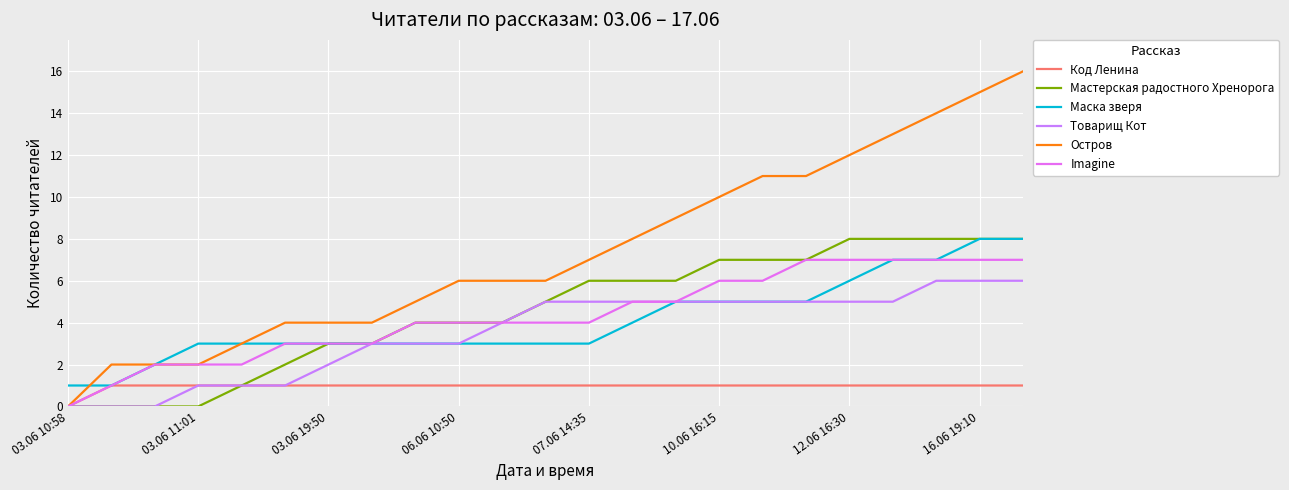

Is this an area chart (filled region under the line)?

No